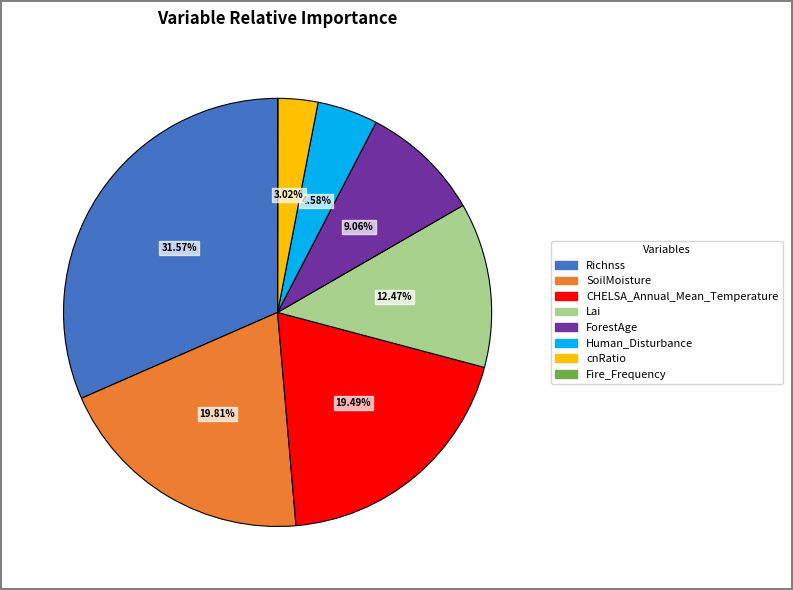

Which slice is the largest?

Richnss